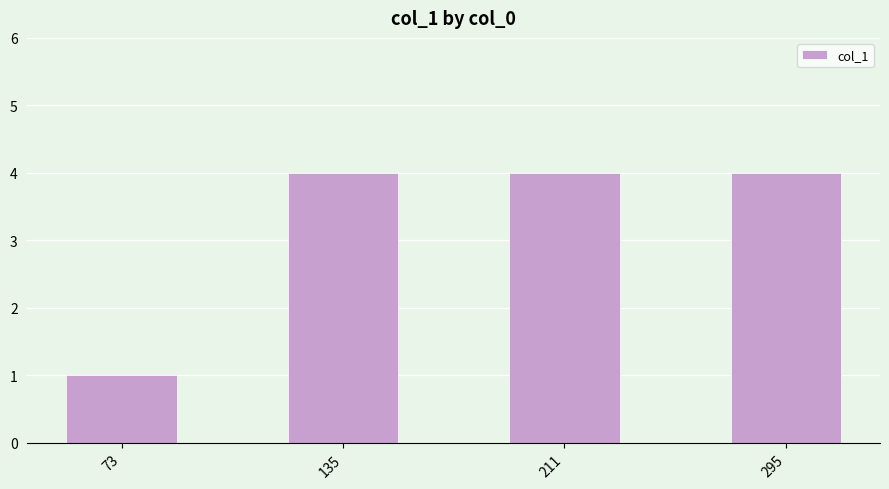

What is the value of the 4th bar from the left?

4